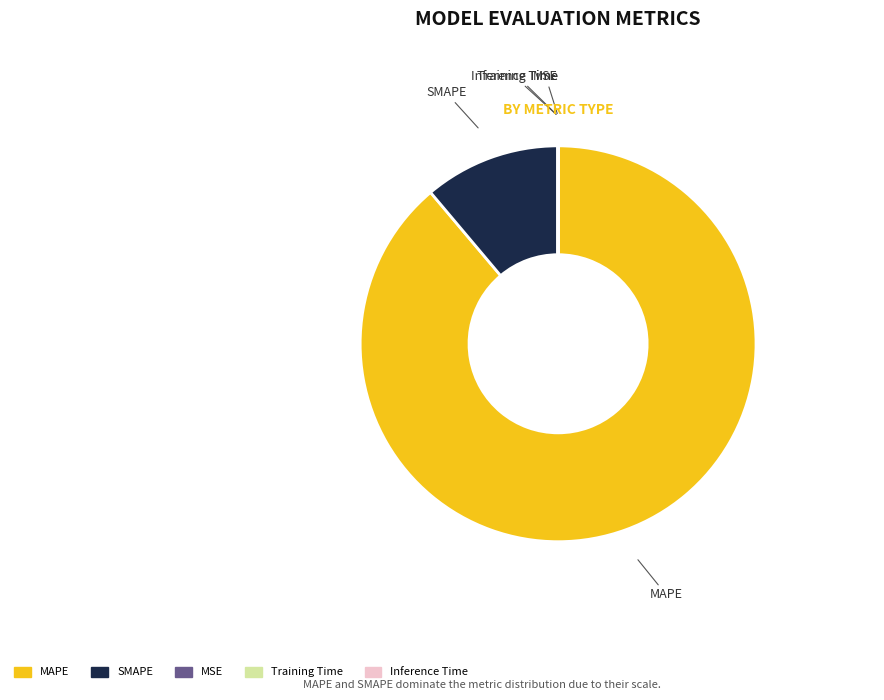

True or false: SMAPE accounts for 1% of the total.

False